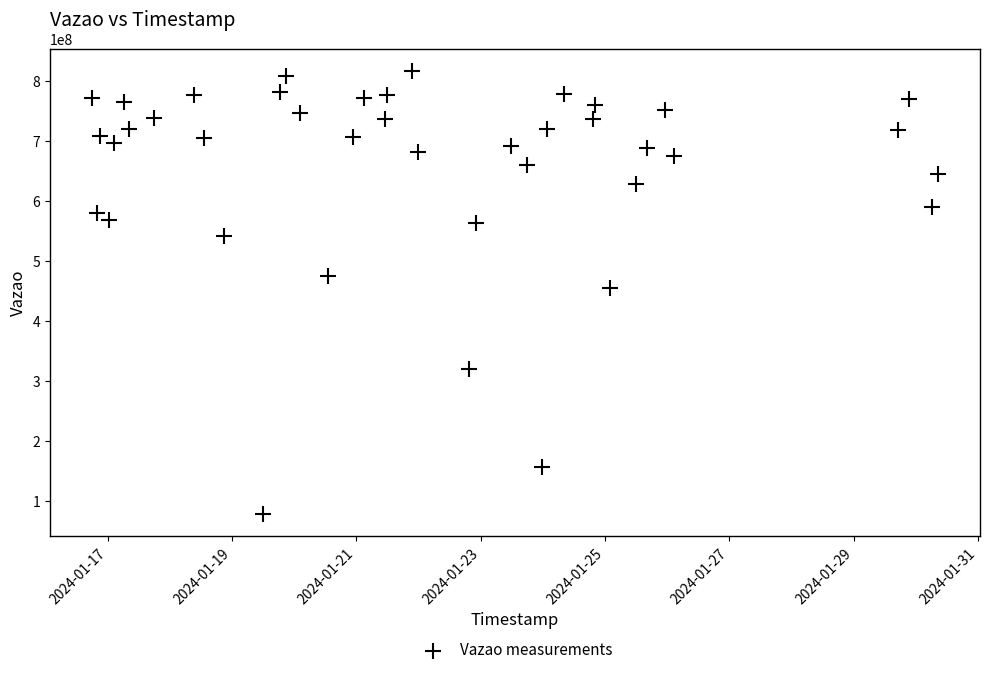

What Y value in the scatter plot is closest to 447477959?

455816967